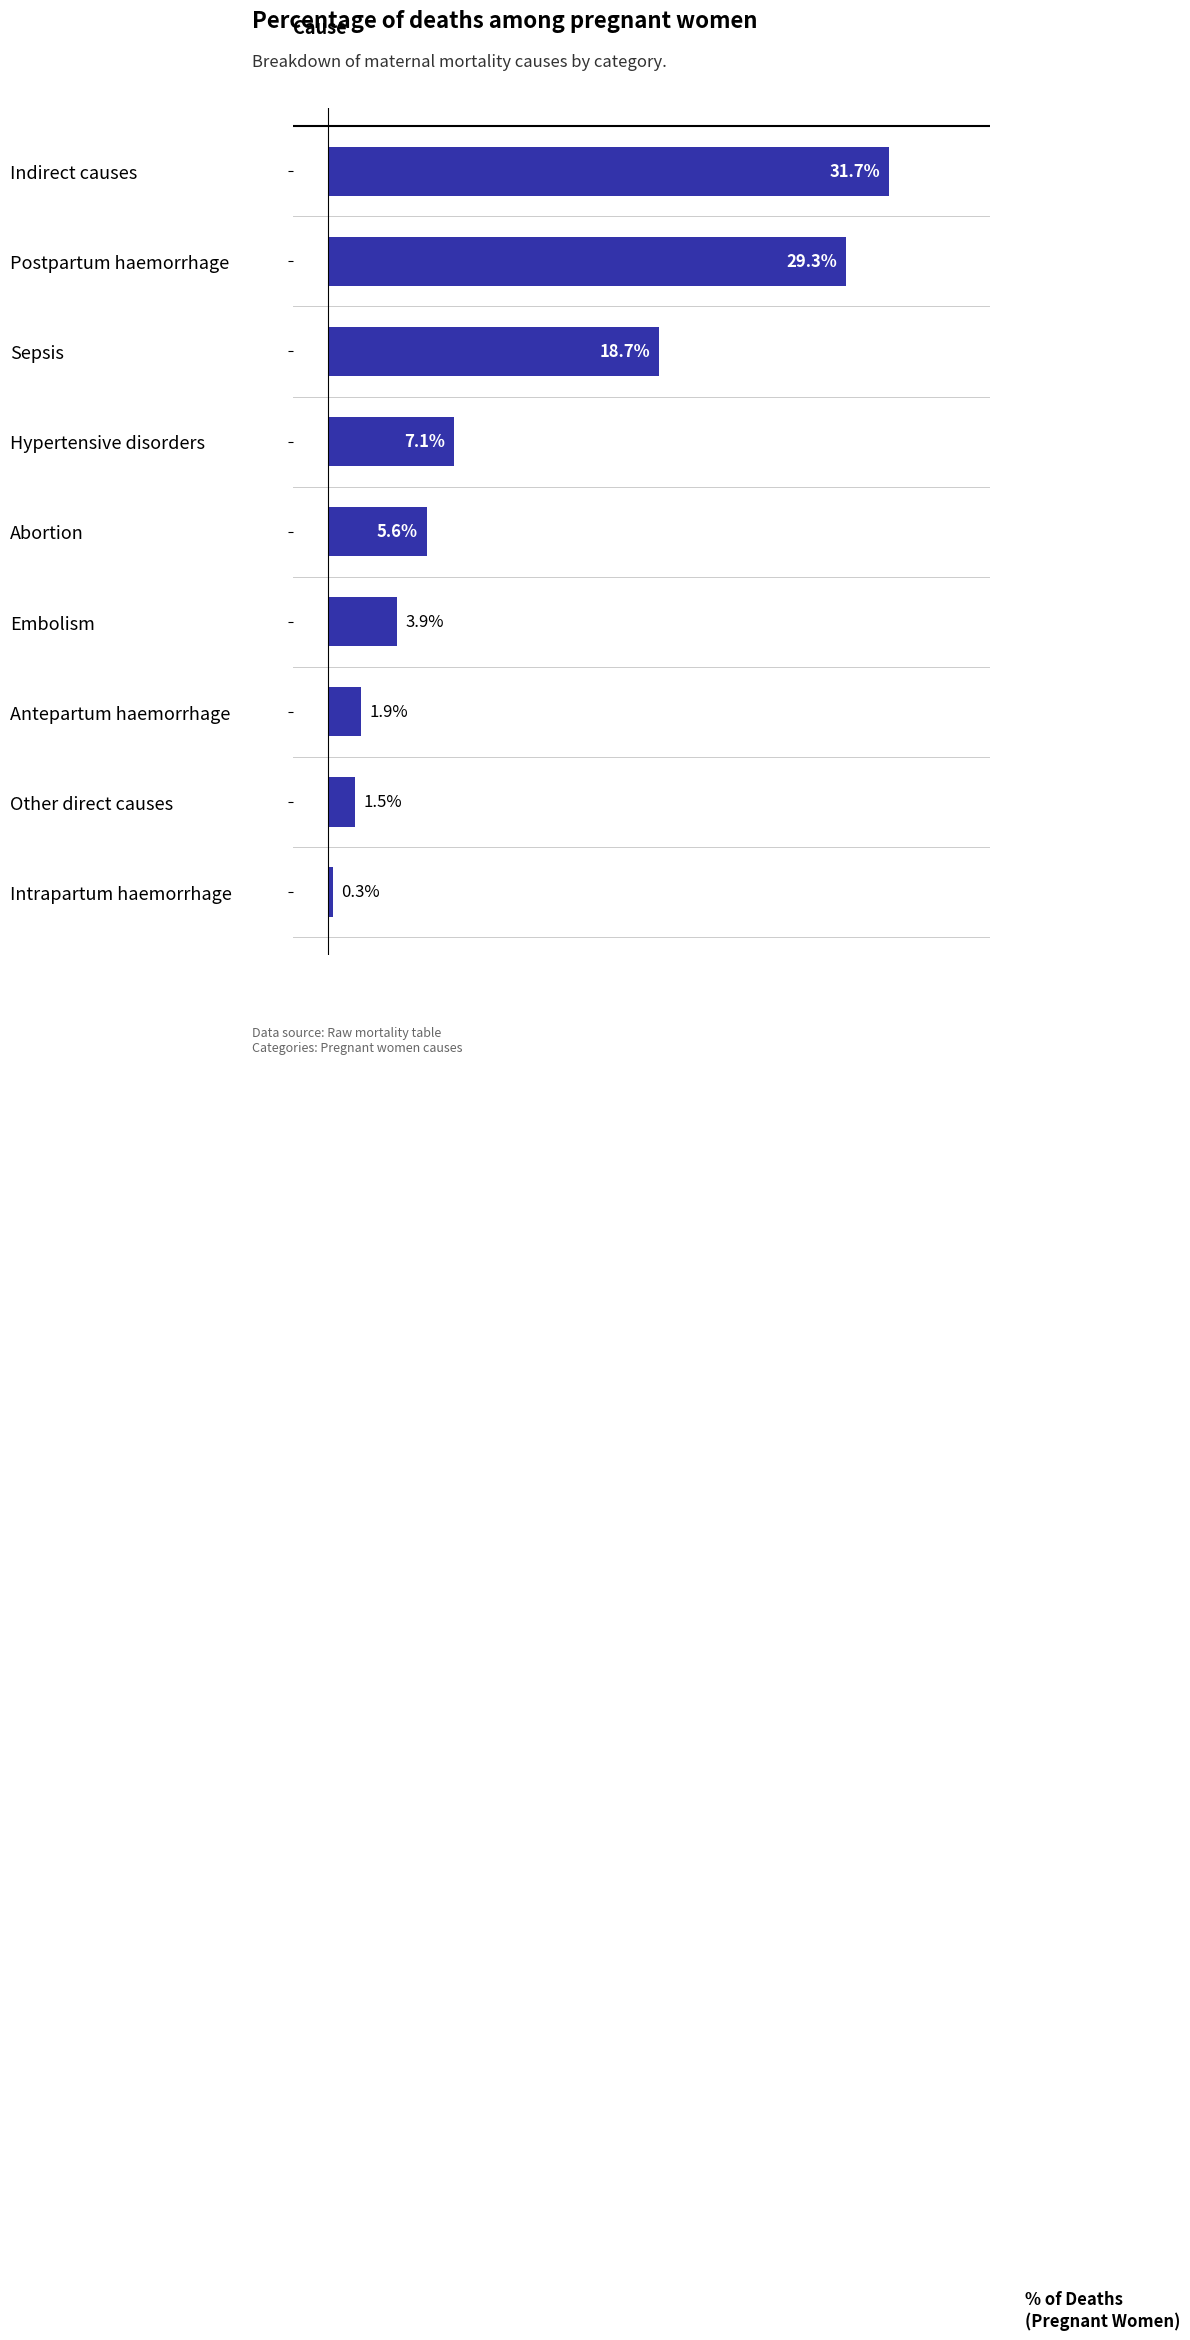

Which category has the highest value across all series?

Indirect causes